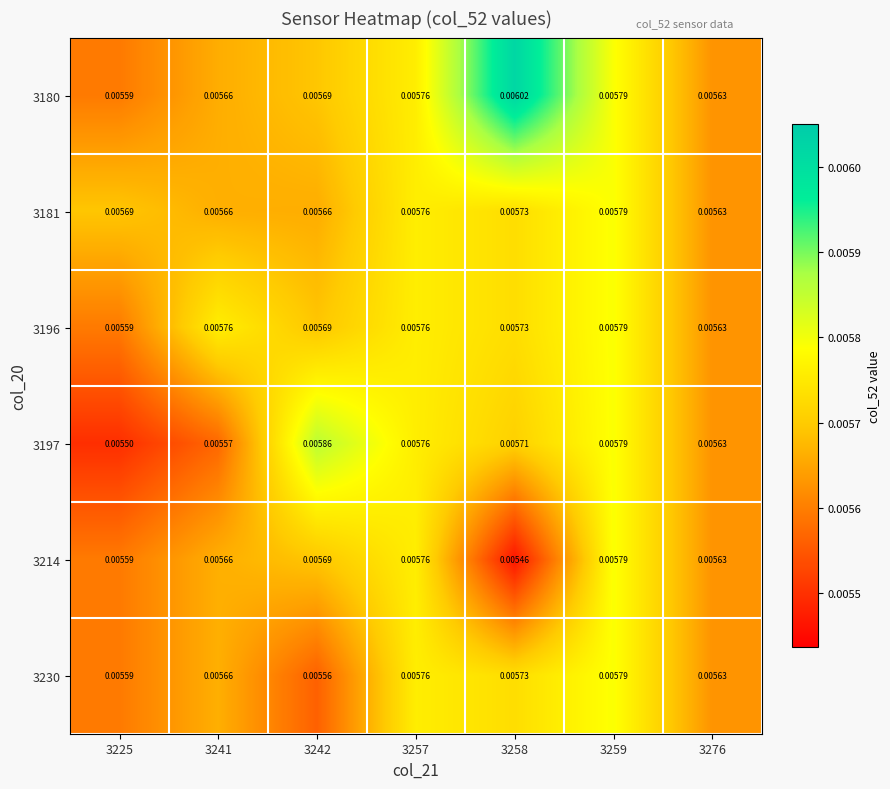

Which series changed the most between 3225 and 3258?

3180